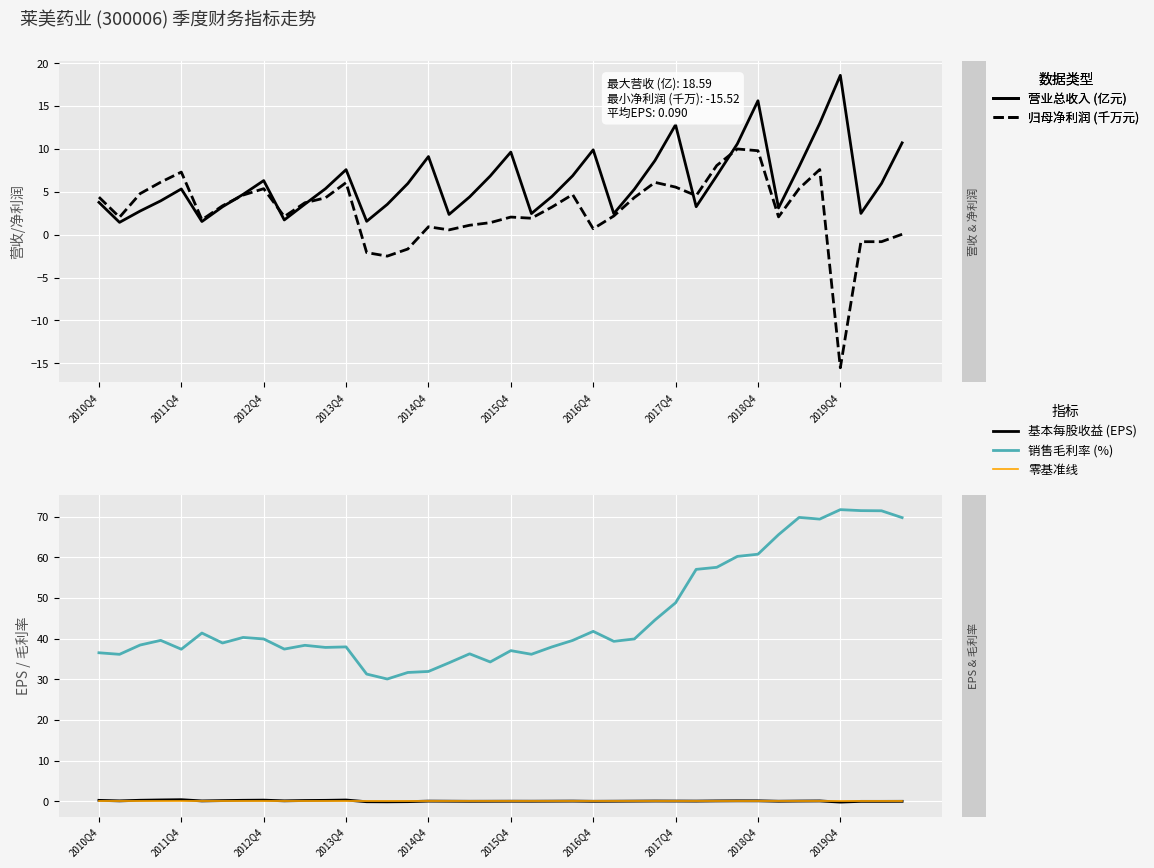

What is the maximum value shown in the chart?

71.8